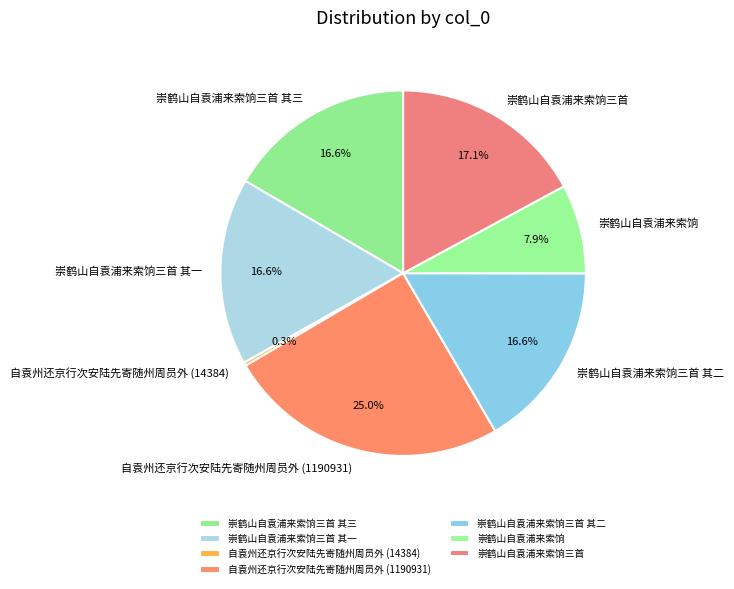

The 崇鹤山自袁浦来索饷三首 slice represents 17% of the pie. True or false?

True